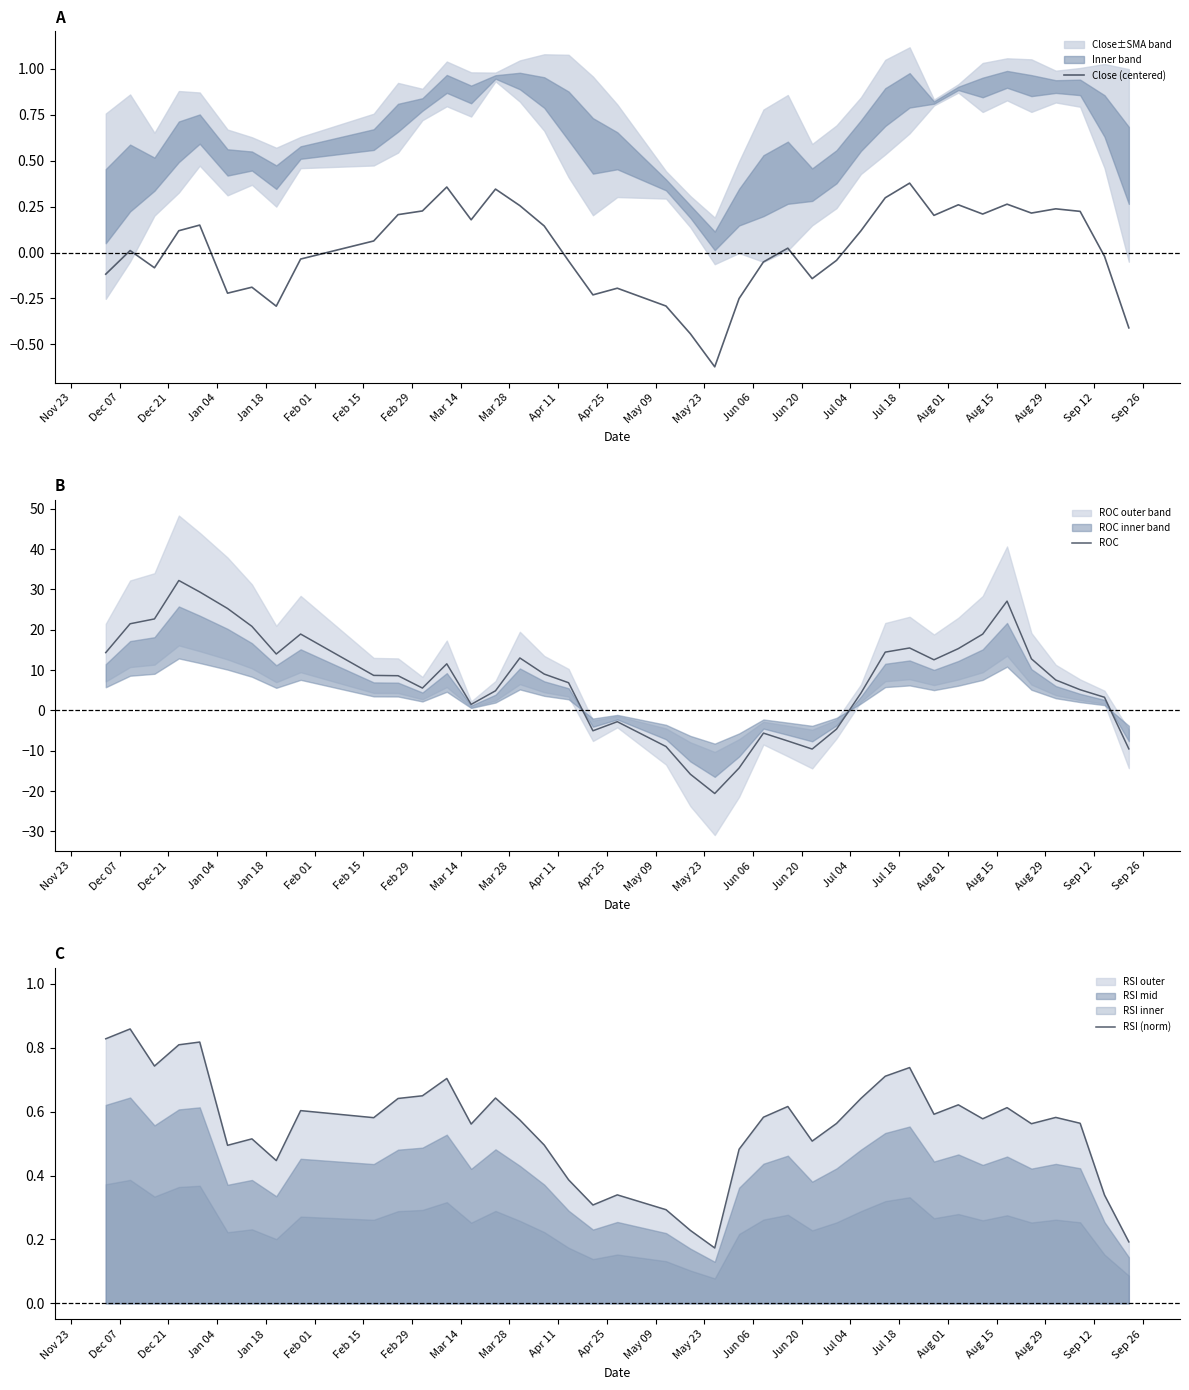

How many positive values does the Close (centered) series have?

22